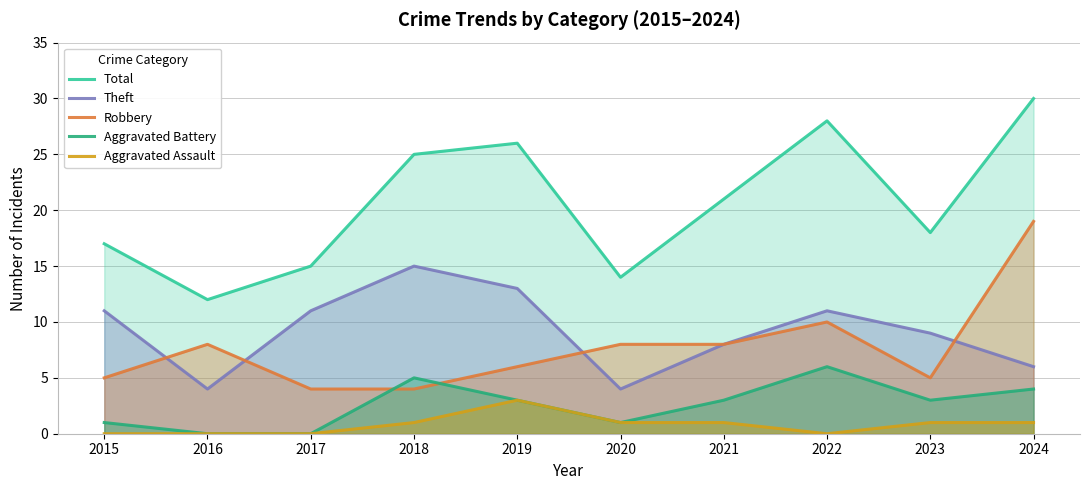

Reading right to left, transcribe all the data shown in this chart.

Total: 30	18	28	21	14	26	25	15	12	17
Theft: 6	9	11	8	4	13	15	11	4	11
Robbery: 19	5	10	8	8	6	4	4	8	5
Aggravated Battery: 4	3	6	3	1	3	5	0	0	1
Aggravated Assault: 1	1	0	1	1	3	1	0	0	0